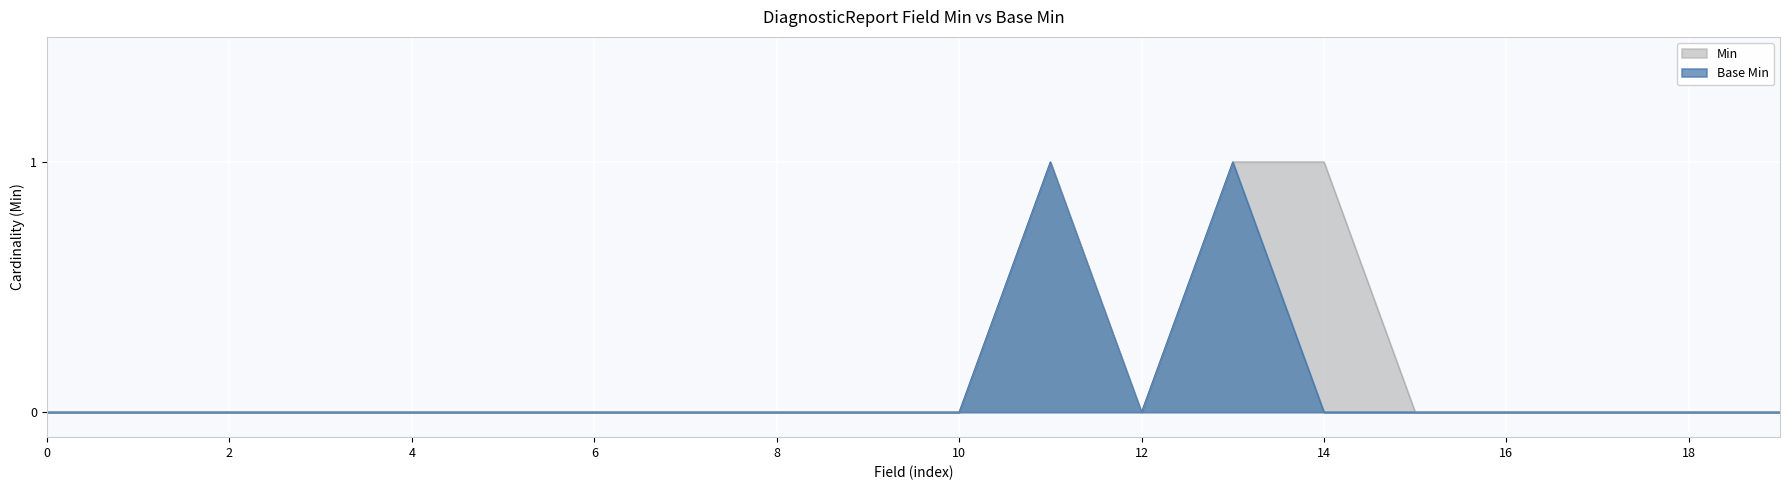

What is the difference between the second highest and second lowest values in the Base Min series?

1